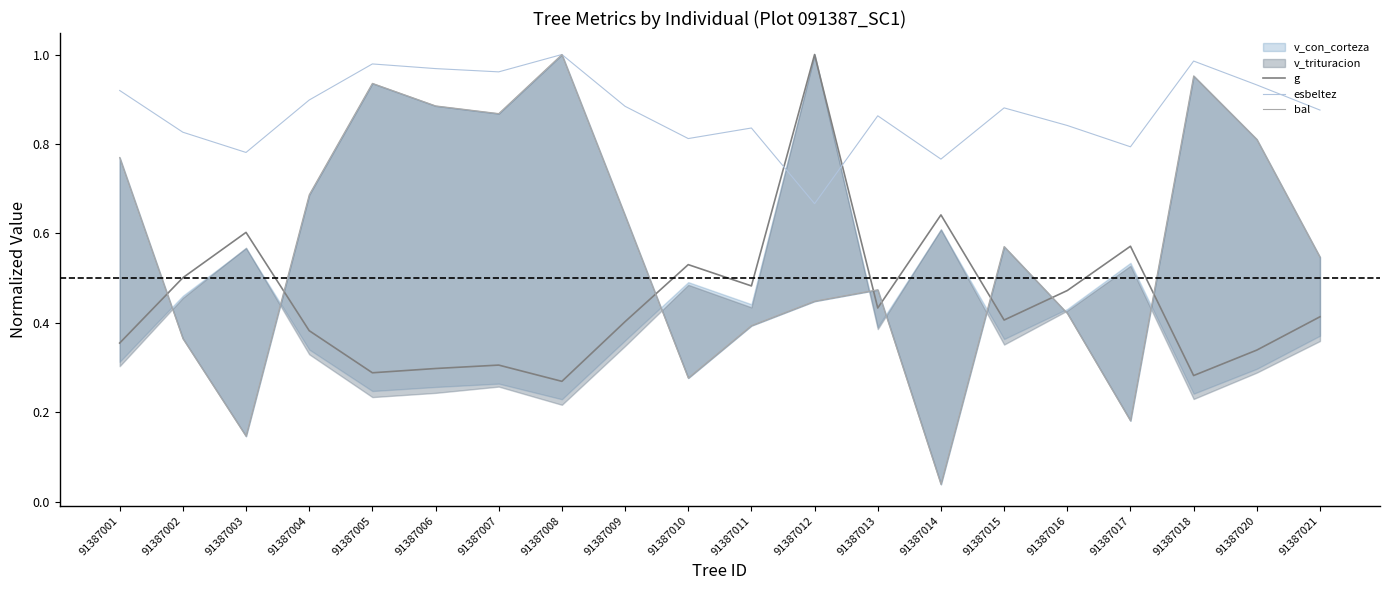

Which series changed the most between 91387007 and 91387018?

bal